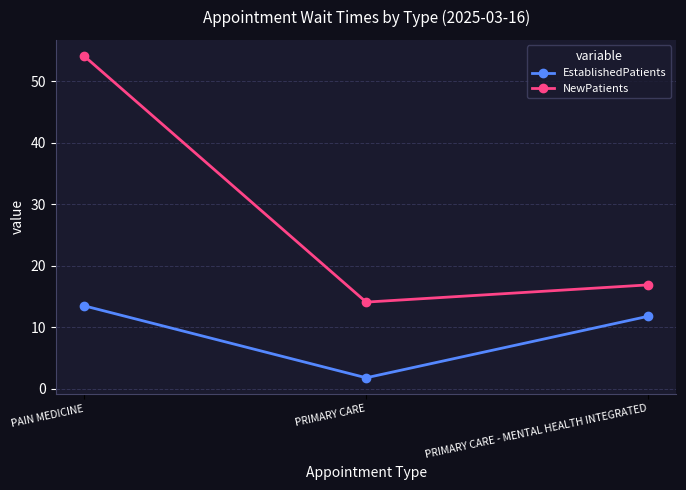

Is the value of EstablishedPatients at PRIMARY CARE greater than the value of NewPatients at PAIN MEDICINE?

No